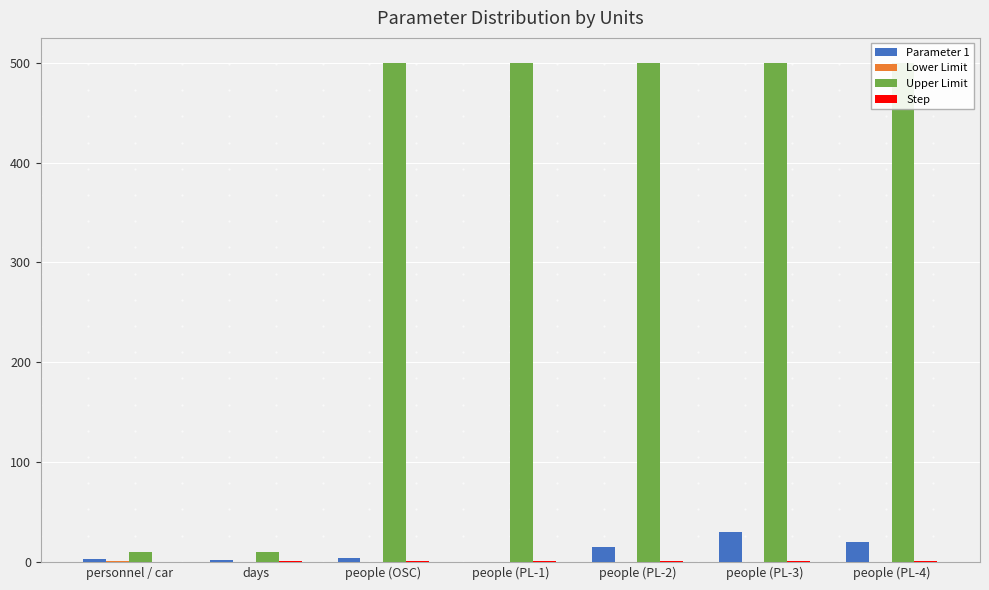

Rank the series by their maximum value, from highest to lowest.

Upper Limit, Parameter 1, Lower Limit, Step